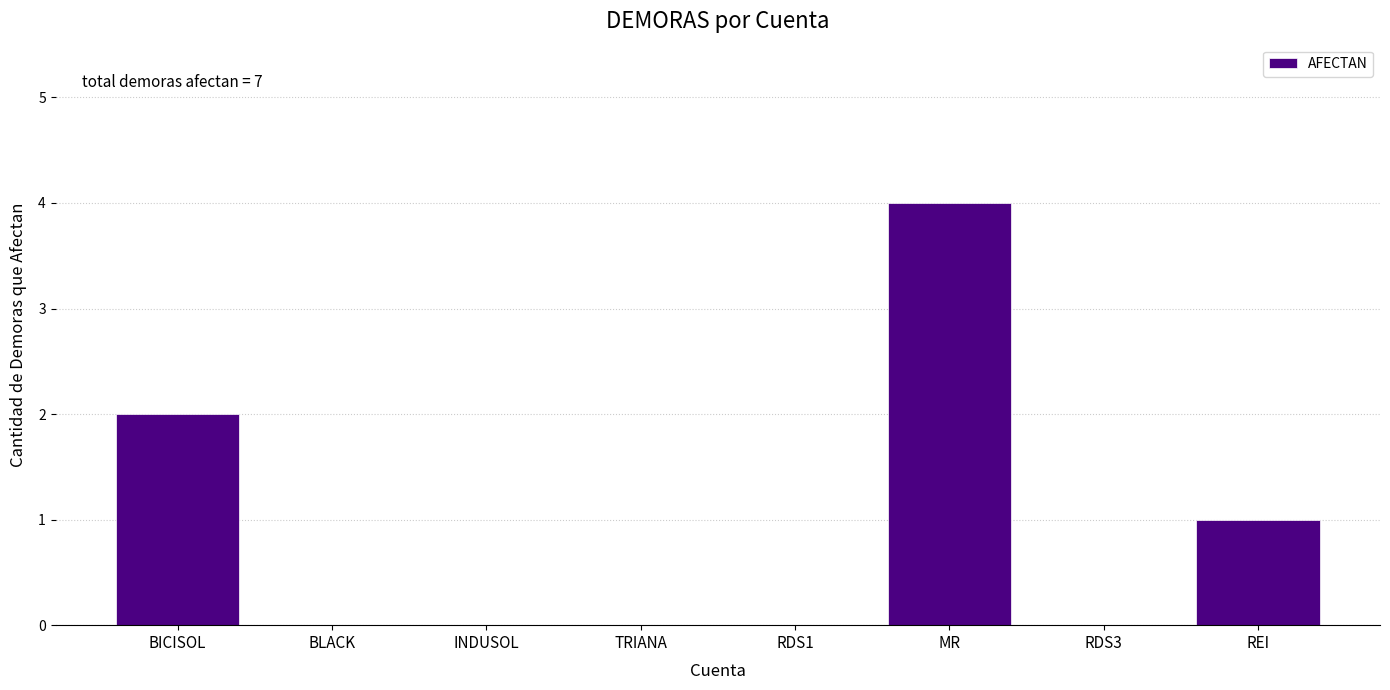

Reading left to right, extract all data points from this chart.

BICISOL=2	BLACK=0	INDUSOL=0	TRIANA=0	RDS1=0	MR=4	RDS3=0	REI=1